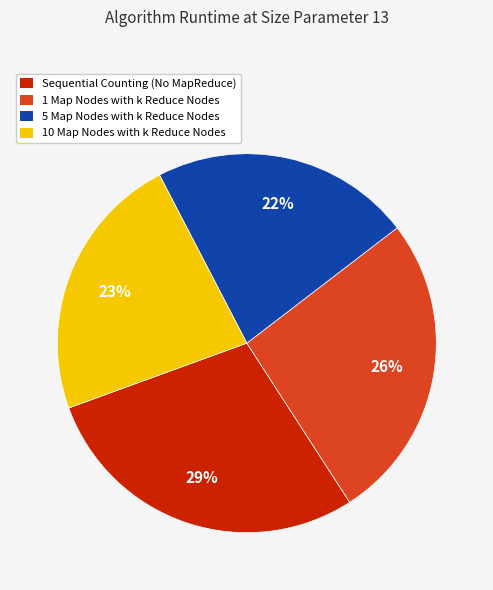

What percentage is the Sequential Counting (No MapReduce) slice, to the nearest percent?

29%